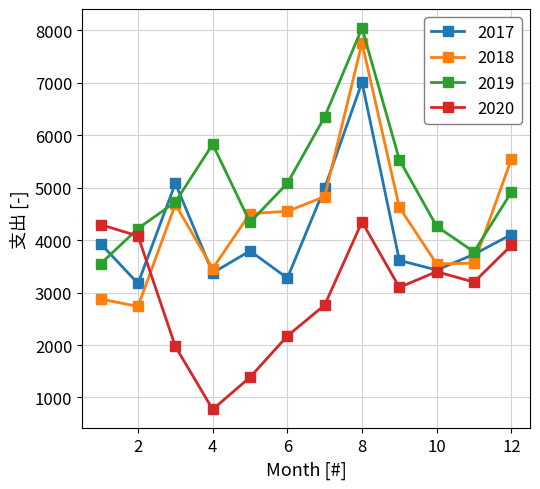

What is the smallest value displayed?

773